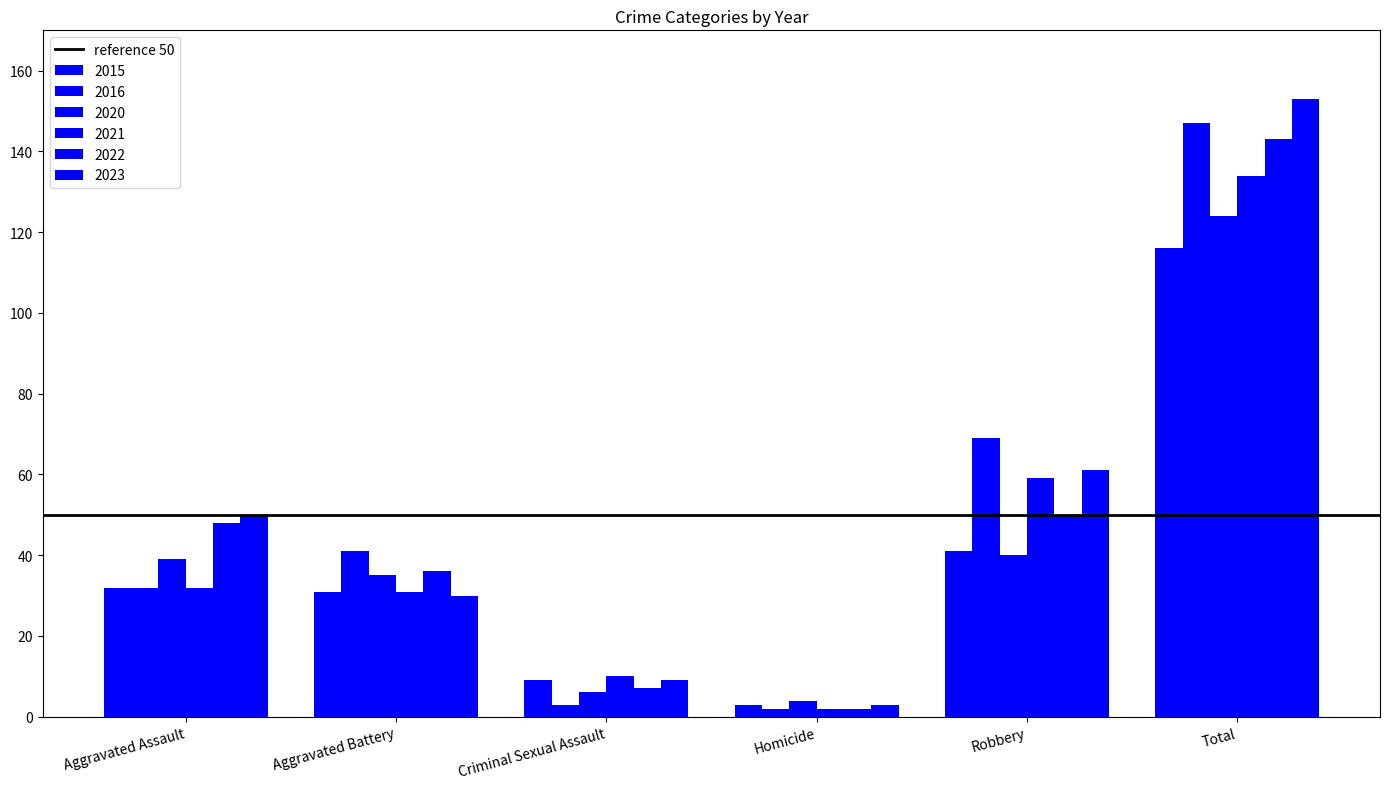

Reading right to left, extract all data points from this chart.

2015: 116	41	3	9	31	32
2016: 147	69	2	3	41	32
2020: 124	40	4	6	35	39
2021: 134	59	2	10	31	32
2022: 143	50	2	7	36	48
2023: 153	61	3	9	30	50